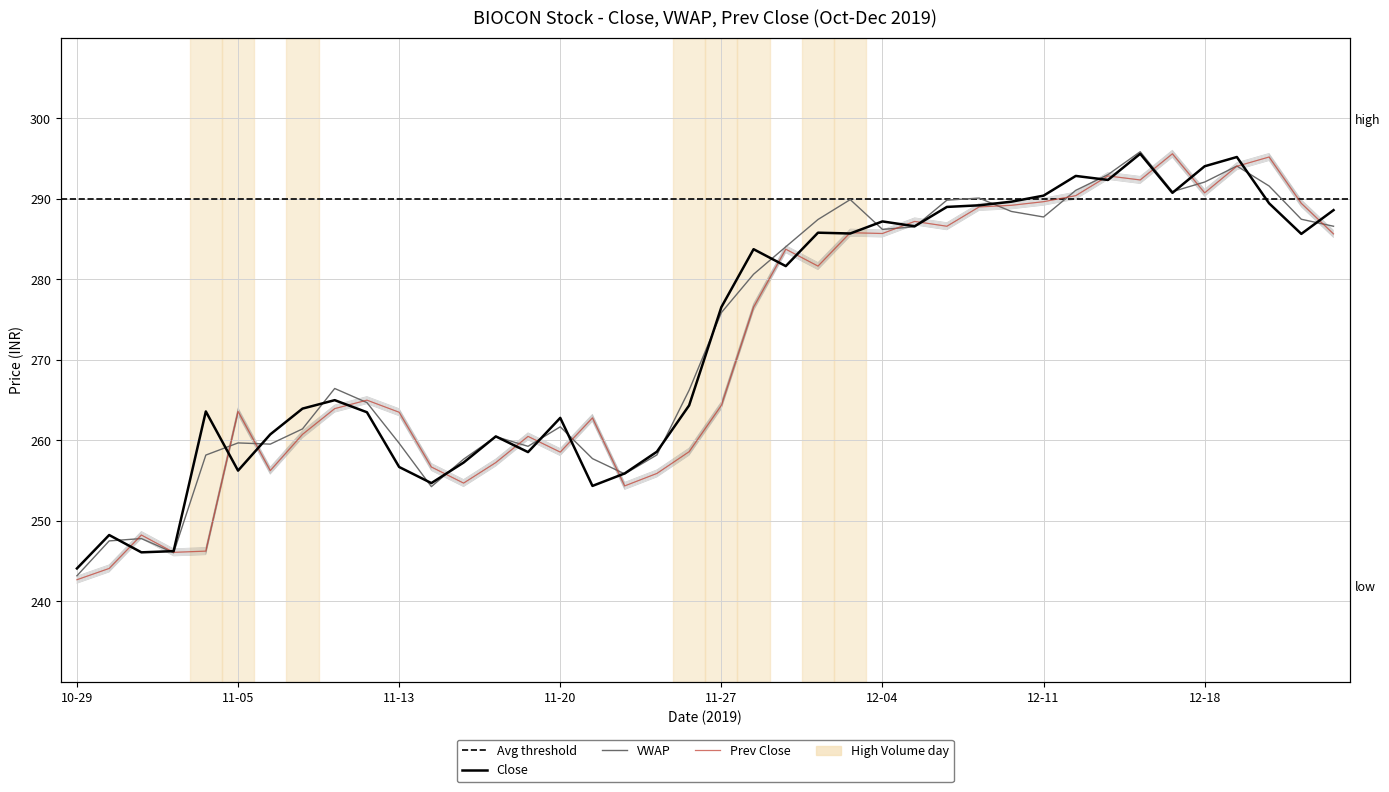

What value does the Close series have at 11-05?

256.2